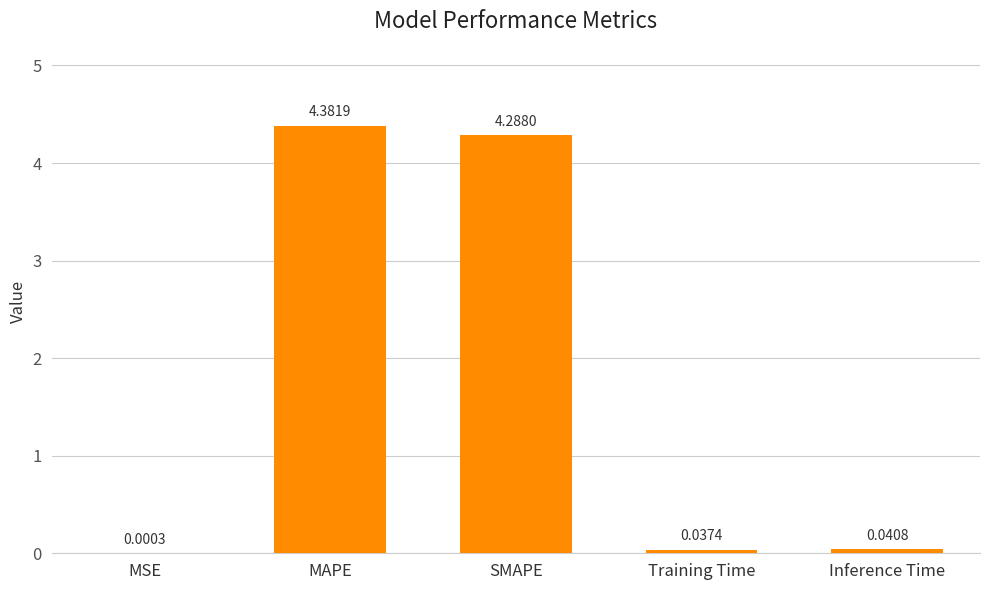

Which category has the highest value across all series?

MAPE